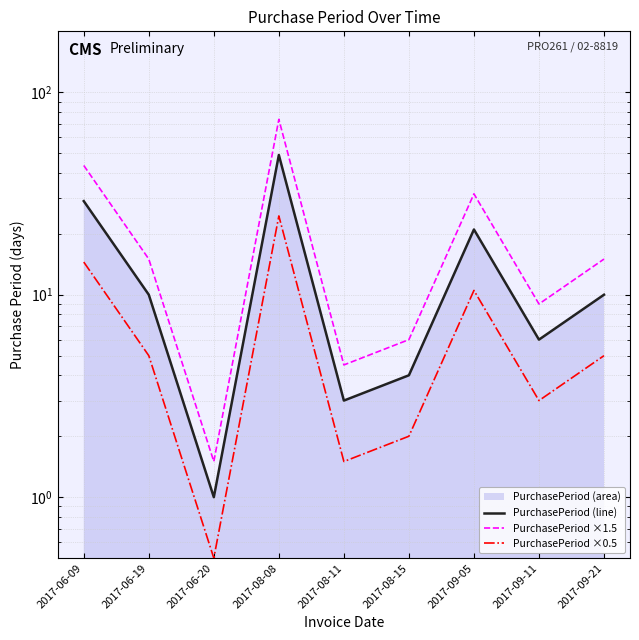

Where is the first local maximum for PurchasePeriod ×1.5?

2017-08-08